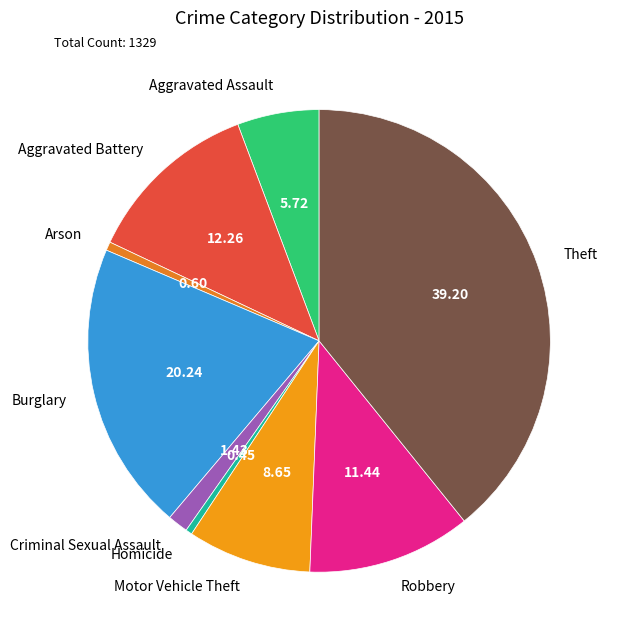

Combined, do Aggravated Battery and Robbery account for over 50%?

No